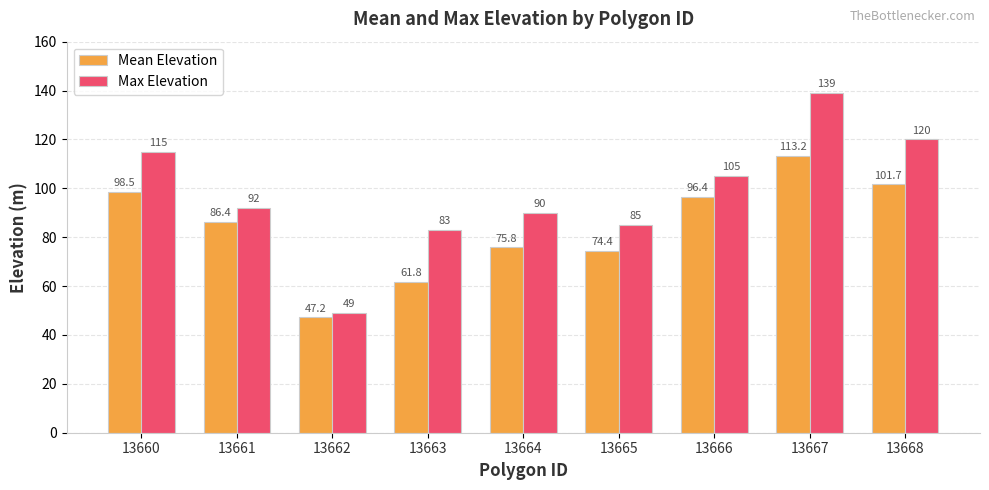

Which category has the lowest value in the Mean Elevation series?

13662